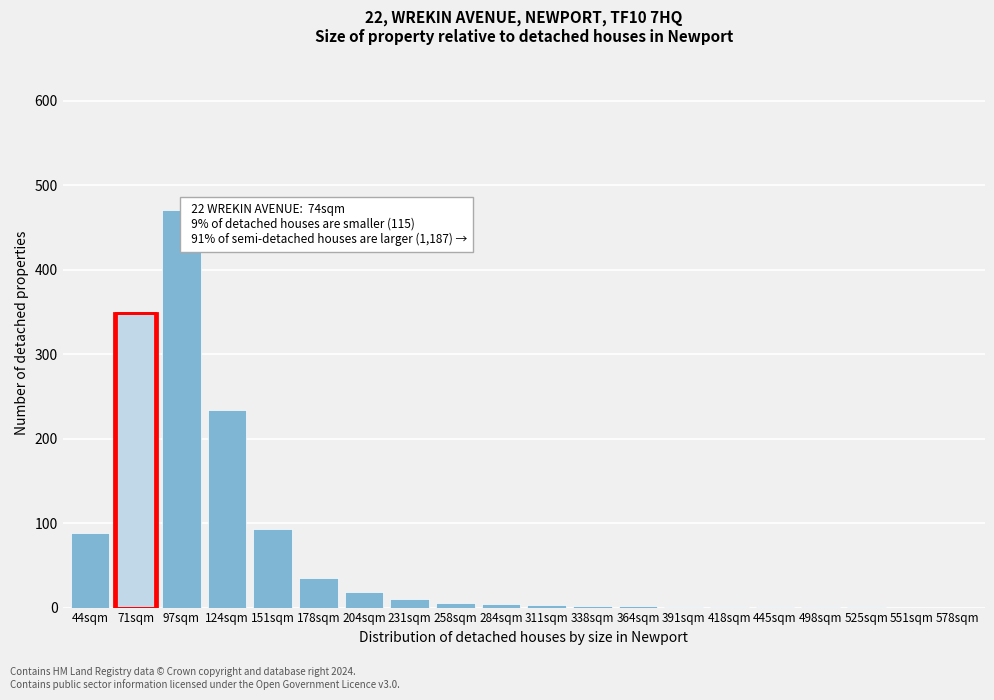

What is the greatest value displayed?

471